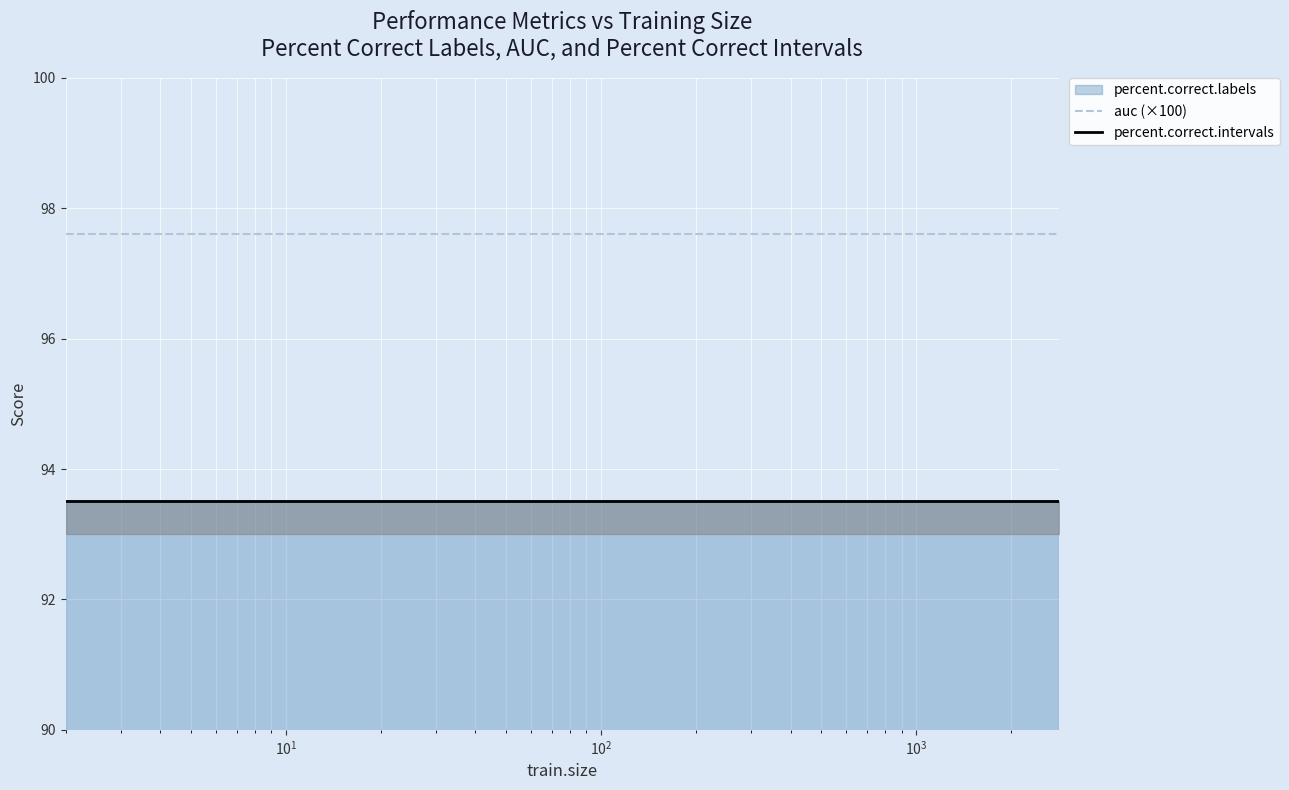

Which series has the largest total across all categories?

auc (×100)